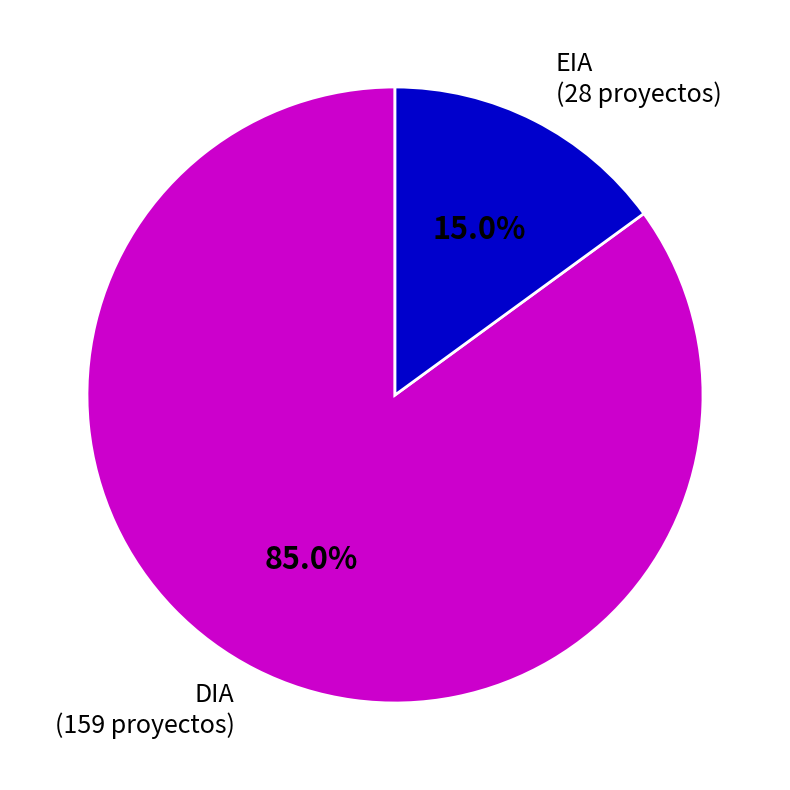

Count the number of slices in the pie.

2